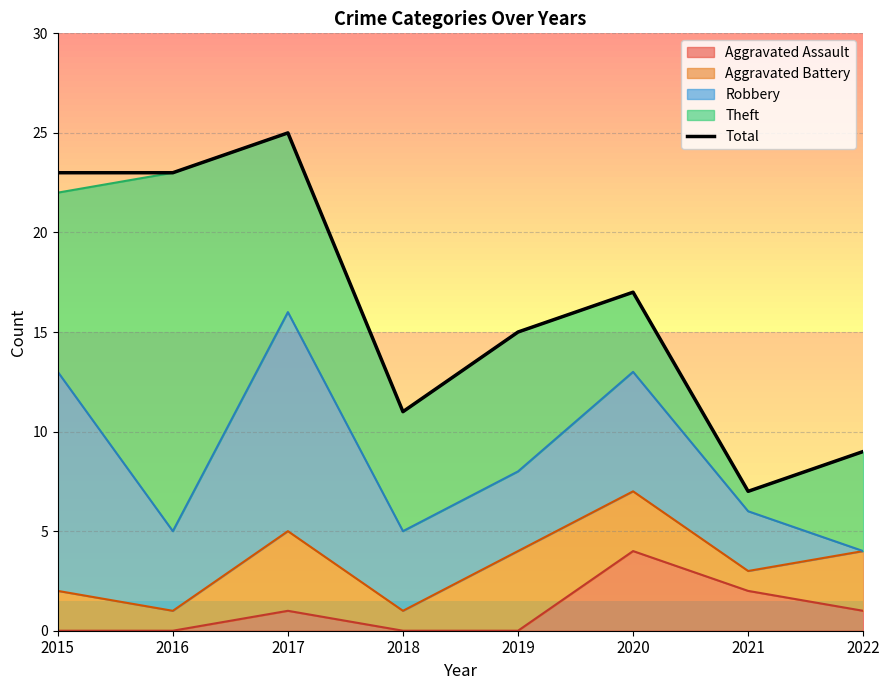

What is the value of the 2nd point from the left?

23